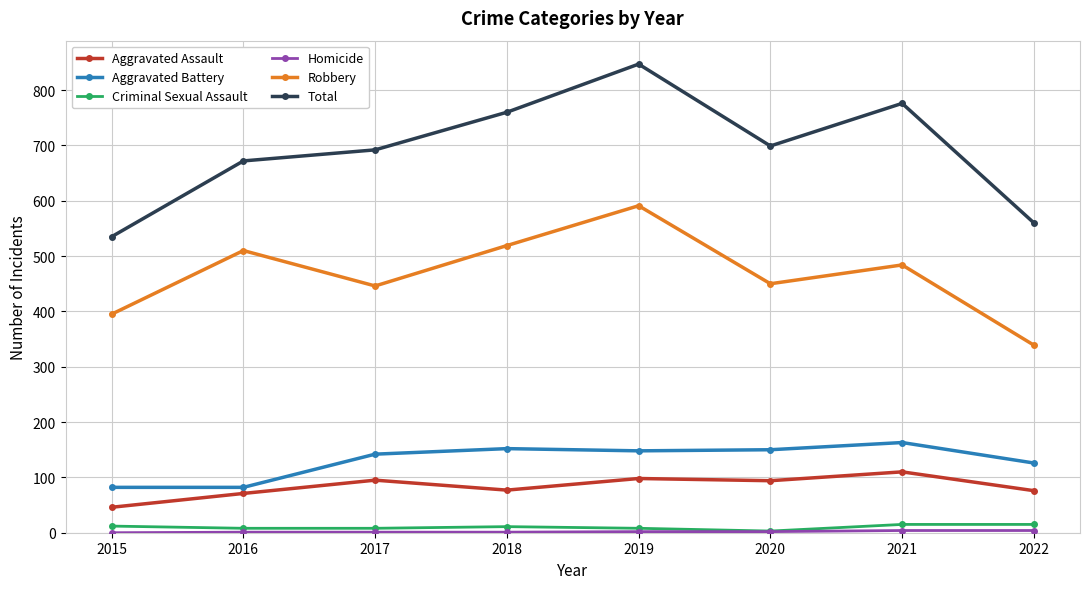

Where is the first local minimum for Total?

2020